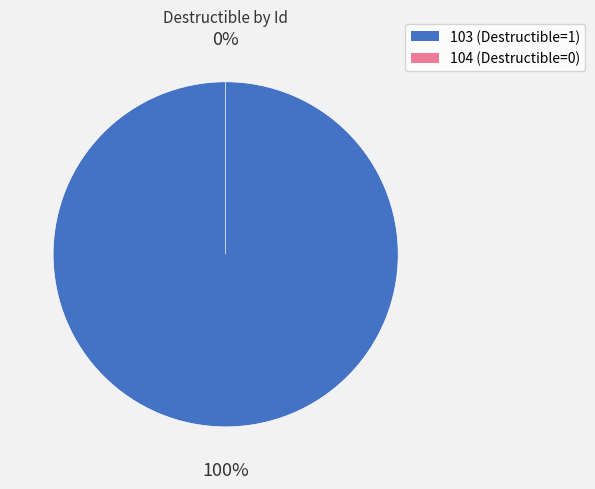

Between 103 and 104, which is larger?

103